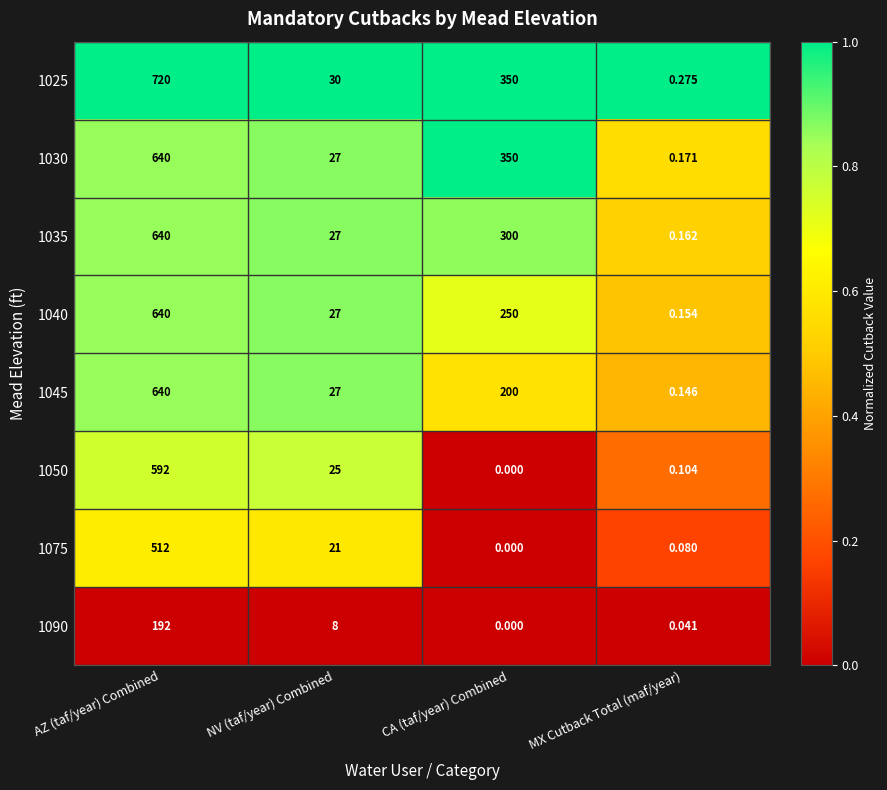

Is the value of 1075 at MX Cutback Total (maf/year) greater than the value of 1030 at MX Cutback Total (maf/year)?

No